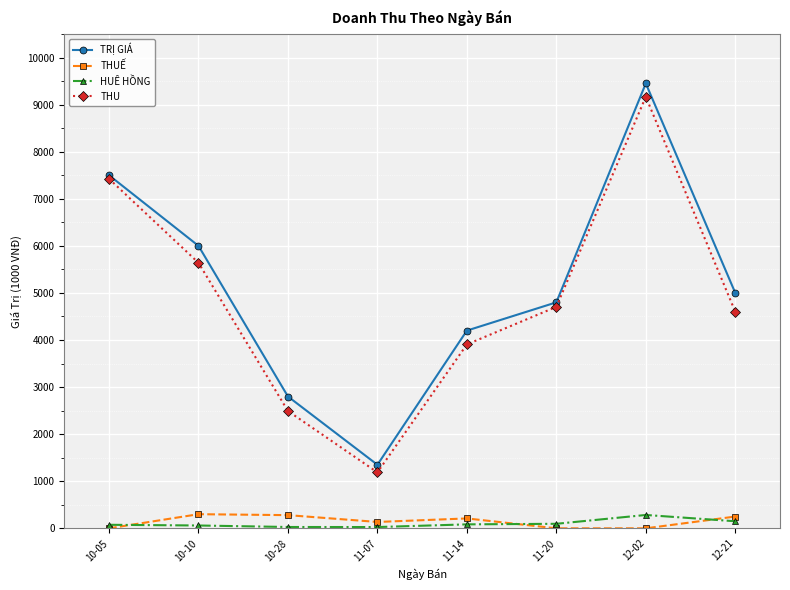

True or false: TRỊ GIÁ and HUÊ HỒNG intersect in this chart.

False